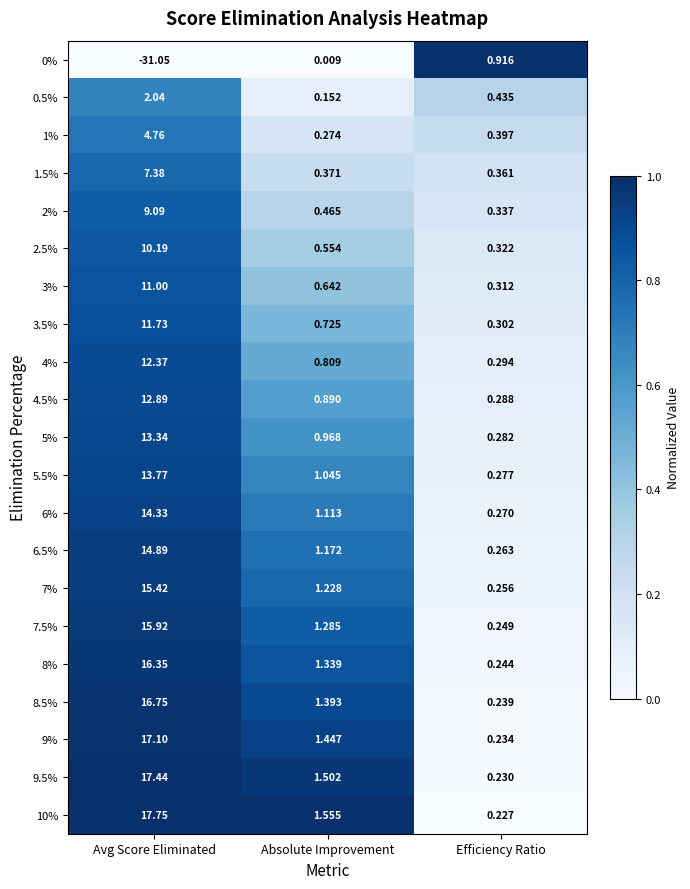

Is the value of 2.5% at Avg Score Eliminated greater than the value of 9.5% at Absolute Improvement?

Yes